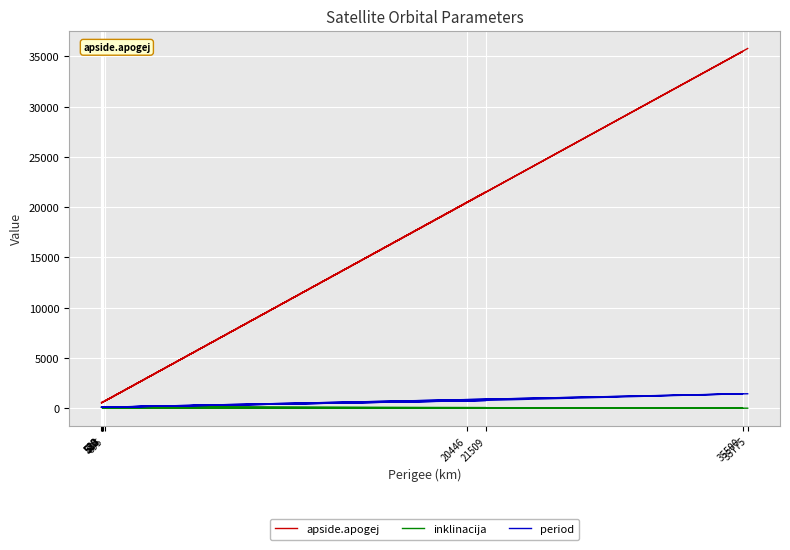

Which series has the widest spread of values?

apside.apogej